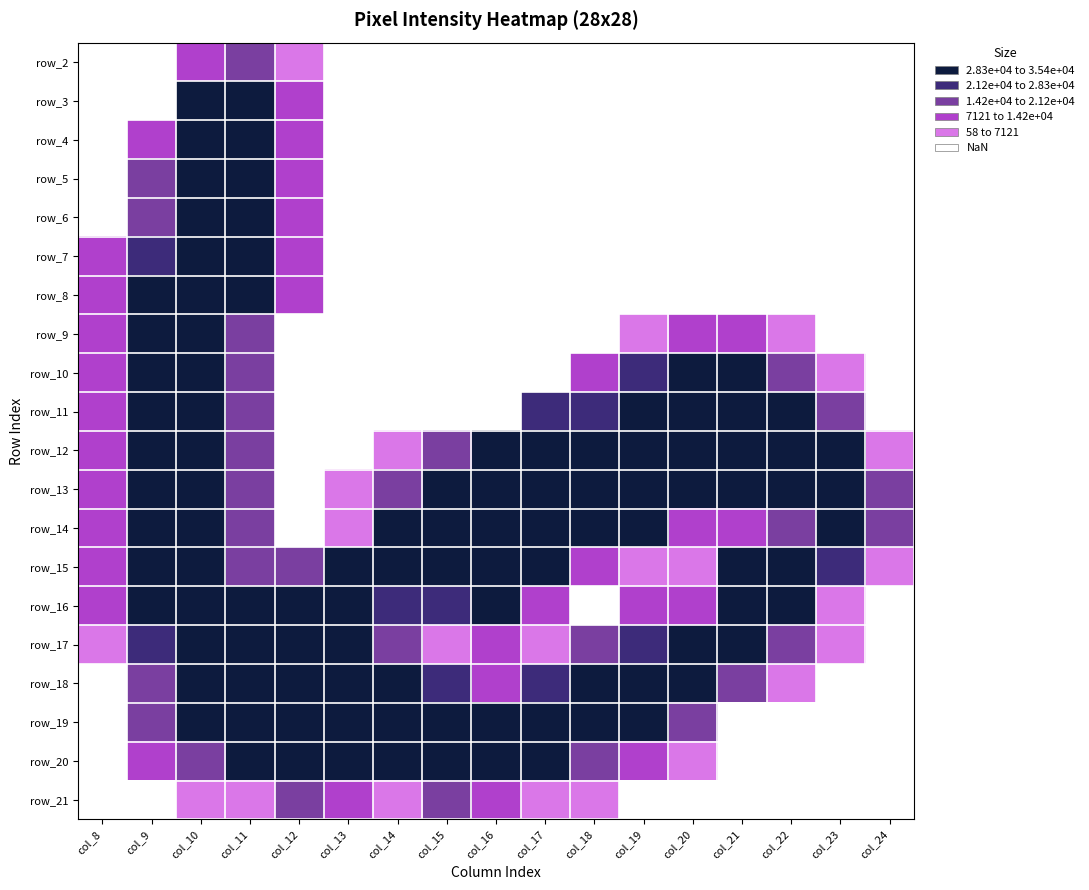

How many categories are shown in the chart?

17